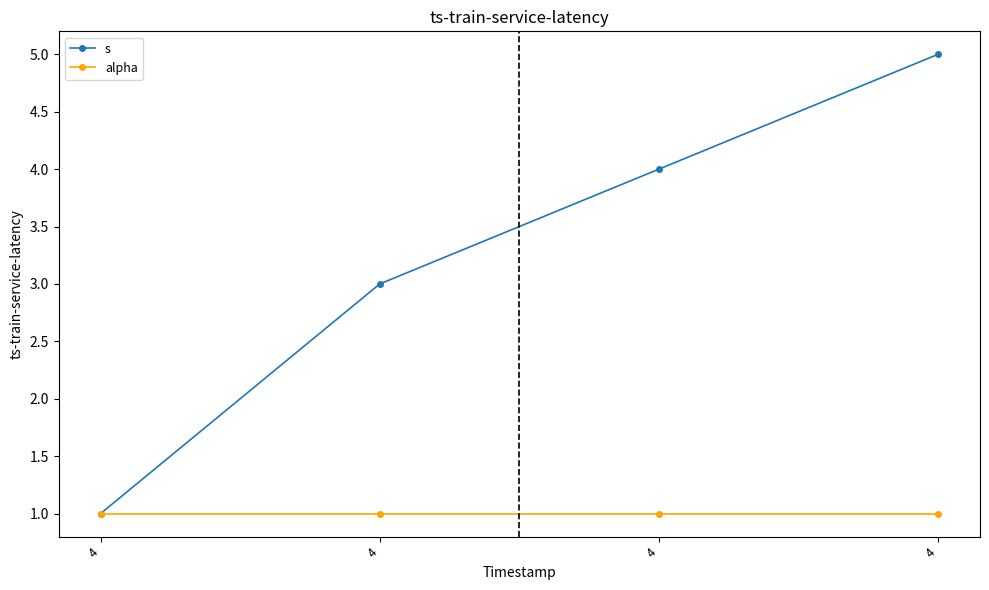

Where is s nearest to the value 3?

4